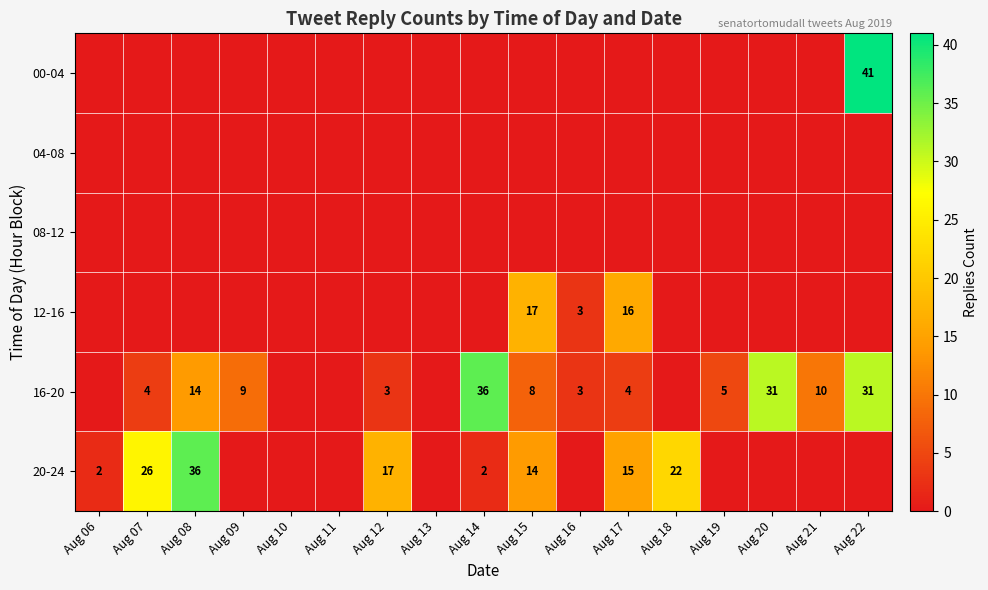

The 00-04 series shows 28 at Aug 22. True or false?

False